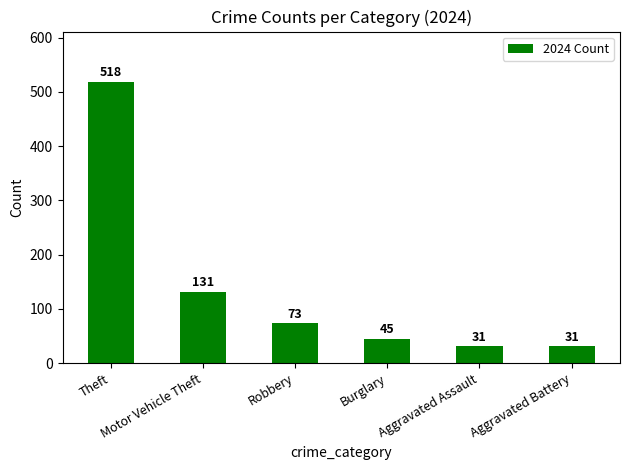

Reading left to right, list all the values displayed in this chart.

518	131	73	45	31	31